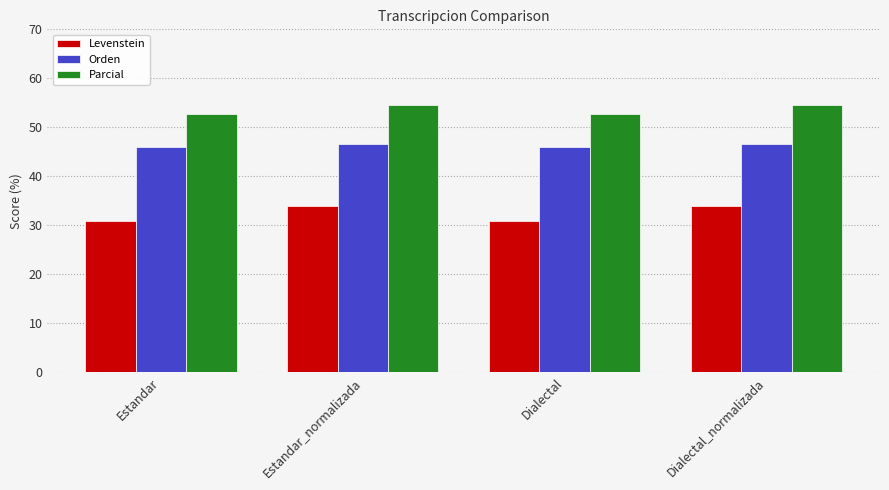

How many groups of bars are there?

4